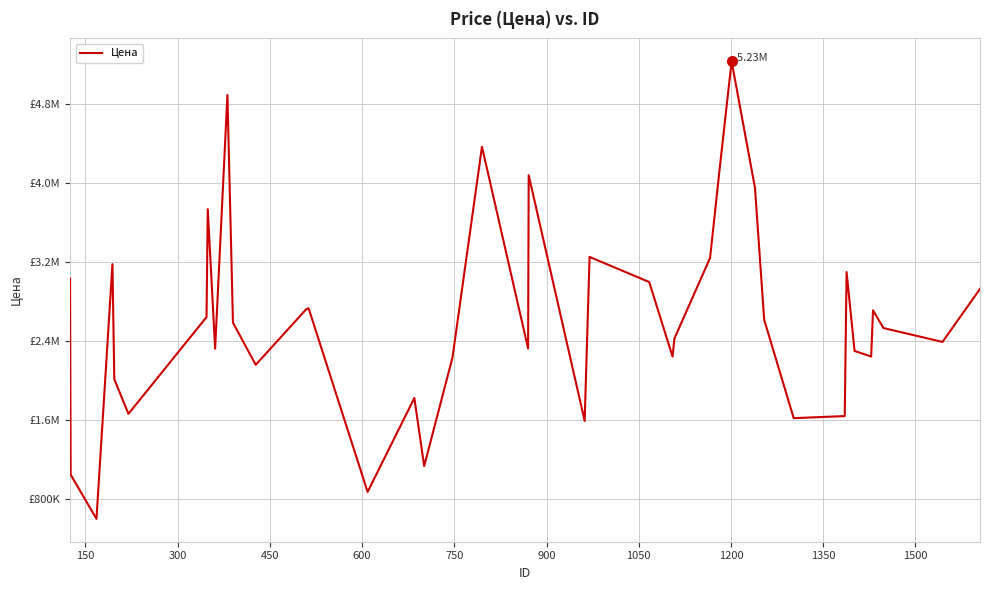

Does the chart display data point markers on the line(s)?

No